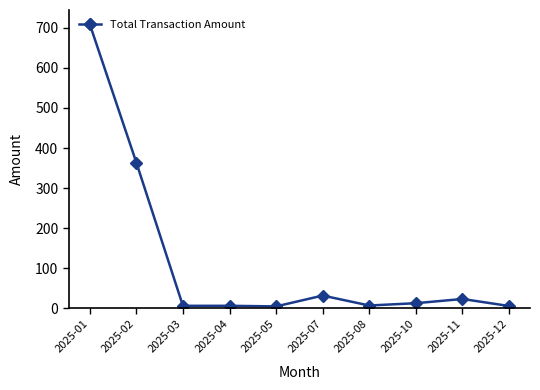

What is the average value?

117.3